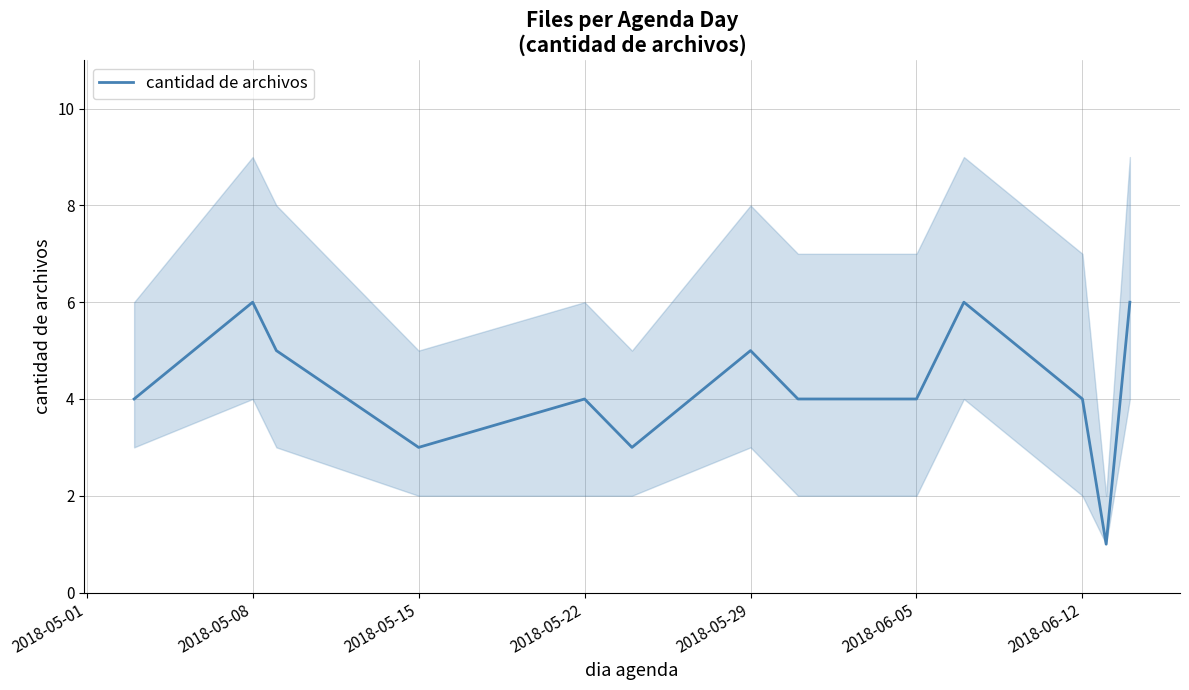

Is it true that the value at 9 is 3?

False